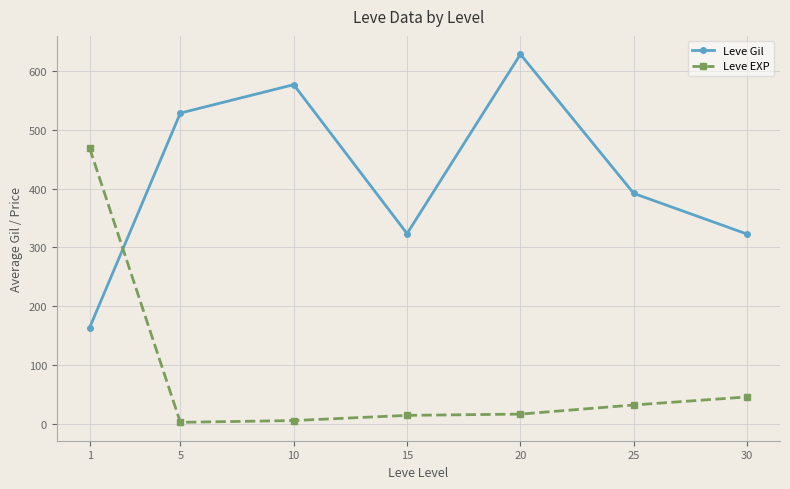

At 15, list the series in order from smallest to largest.

Leve EXP, Leve Gil